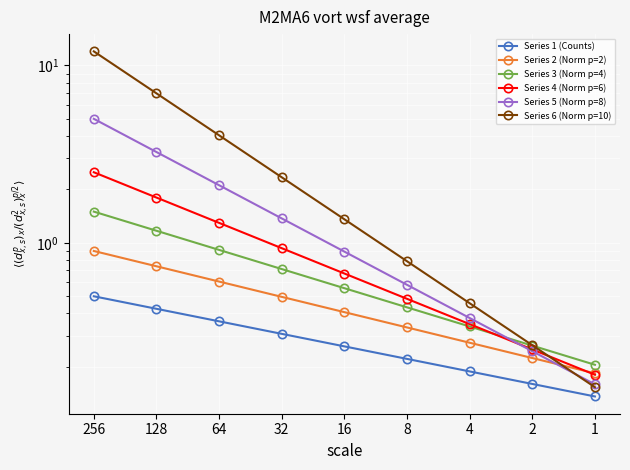

The value of Series 5 (Norm p=8) at 64 is 0.6. True or false?

False